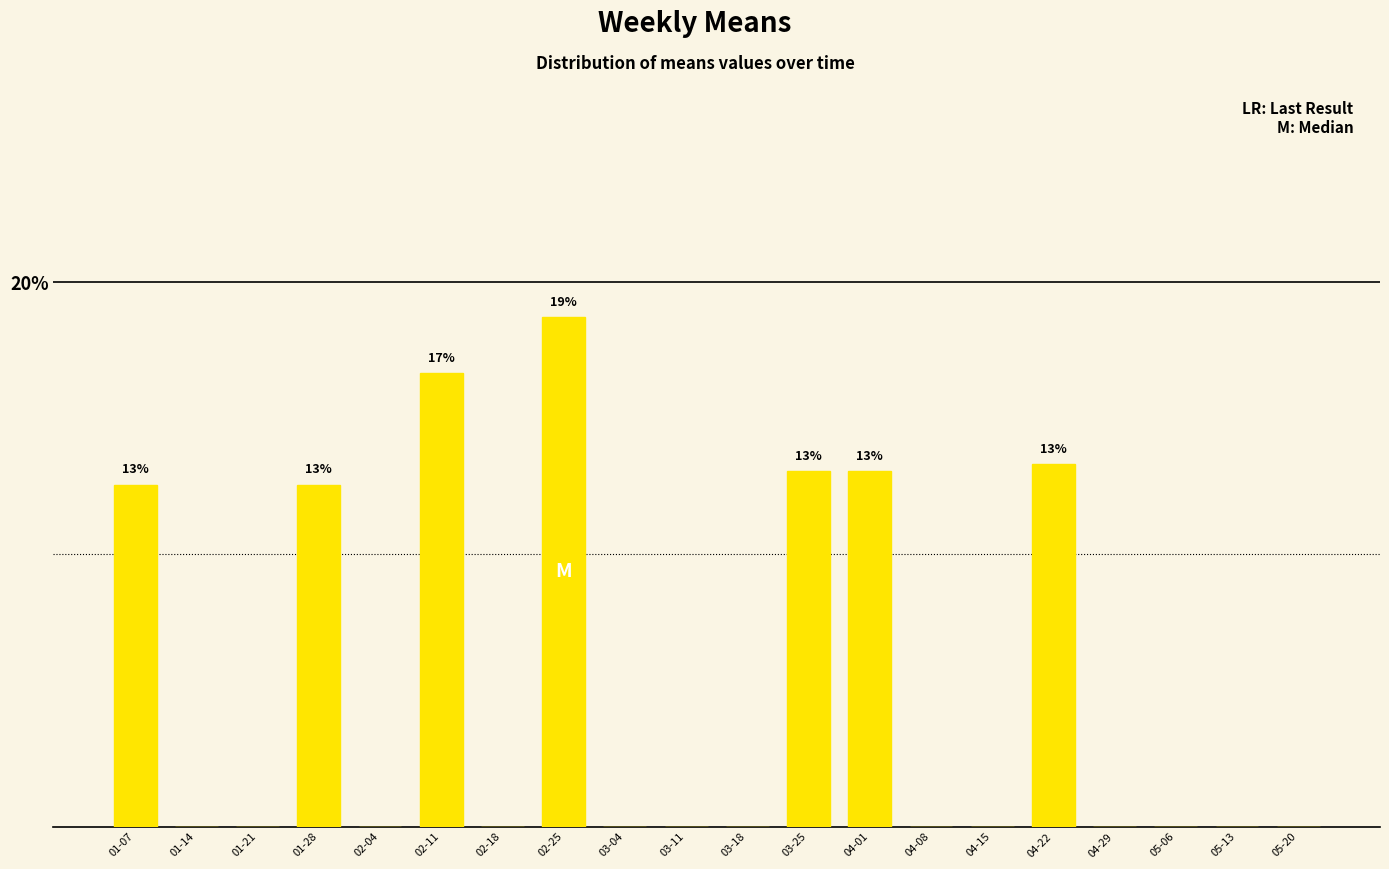

What is the greatest value displayed?

18.7